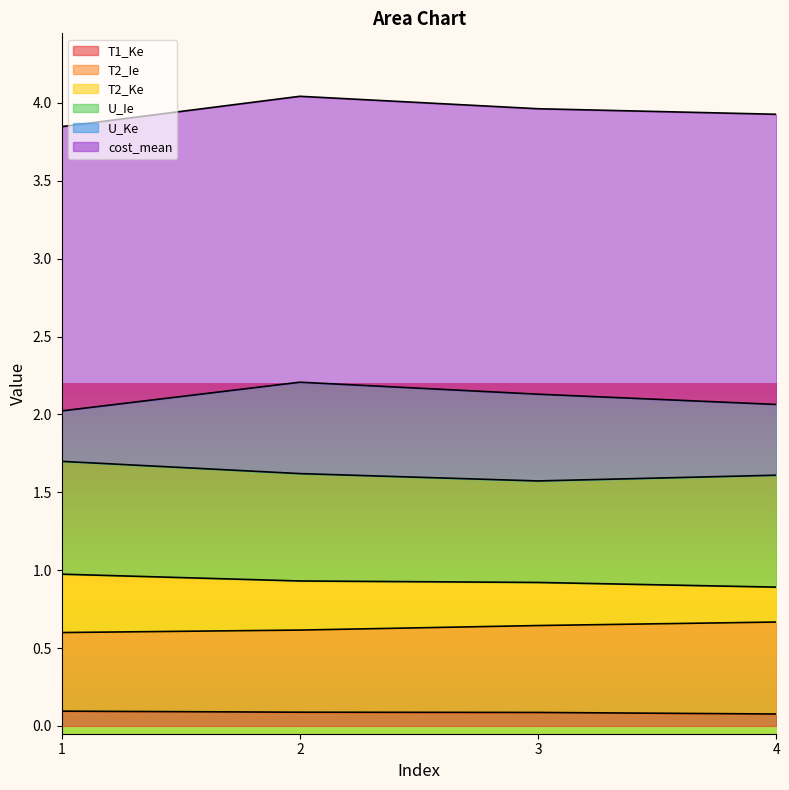

Does the chart display data point markers on the line(s)?

No